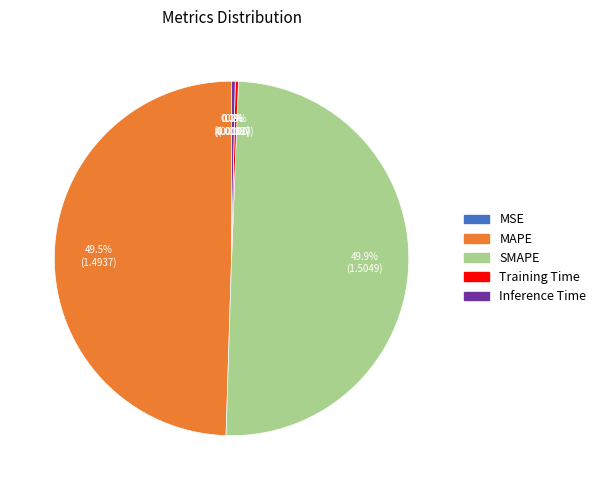

Does Inference Time account for over 50% of the chart?

No